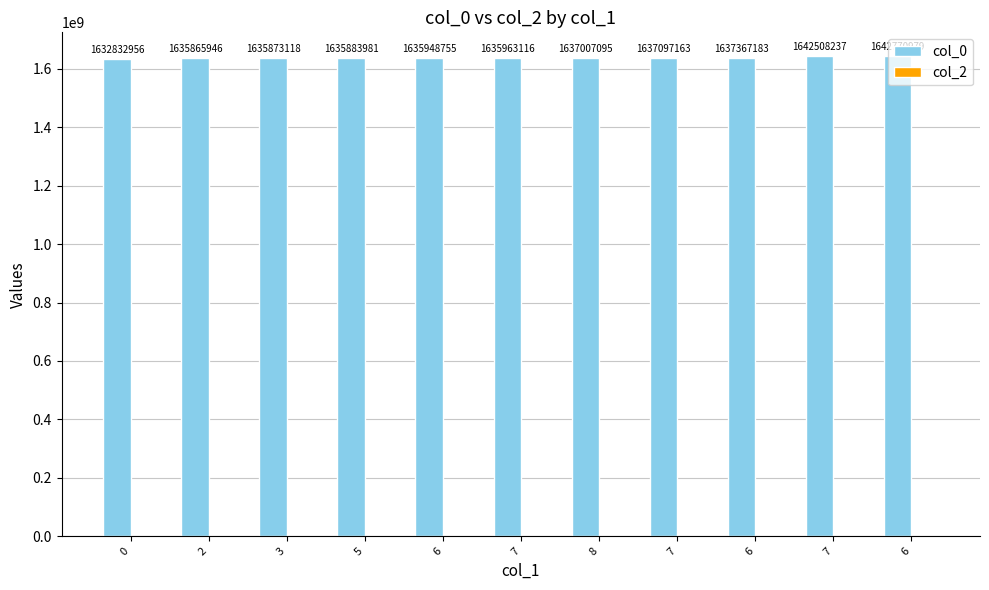

How many bars are there in total?

11